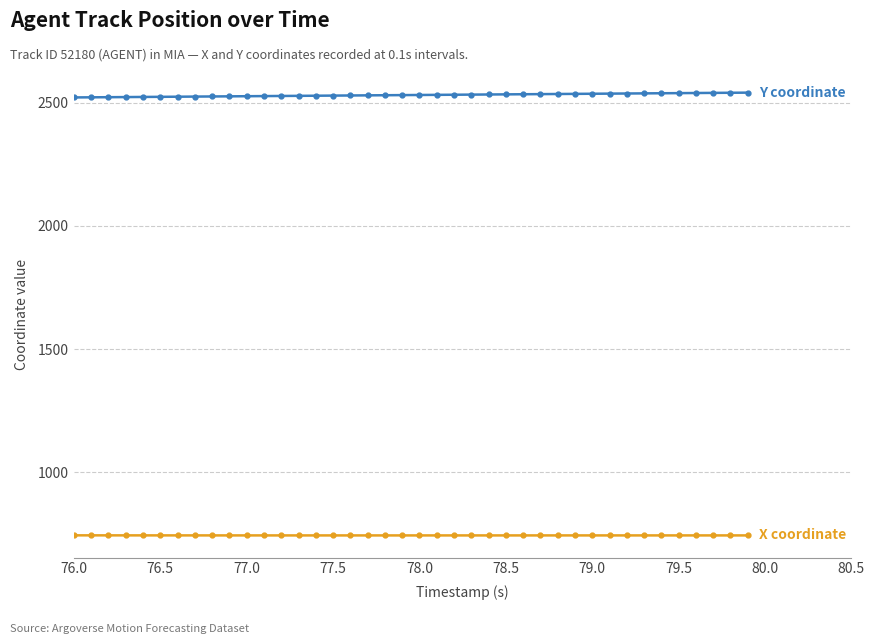

What is the greatest value displayed?

2540.7